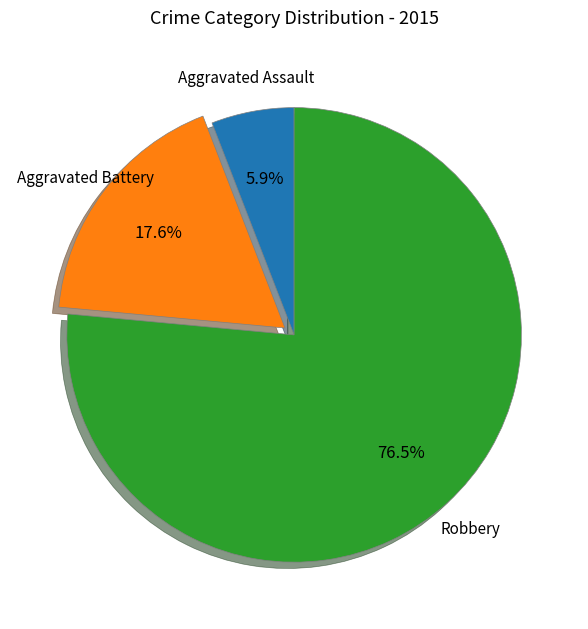

Is there a majority slice in this chart?

Yes